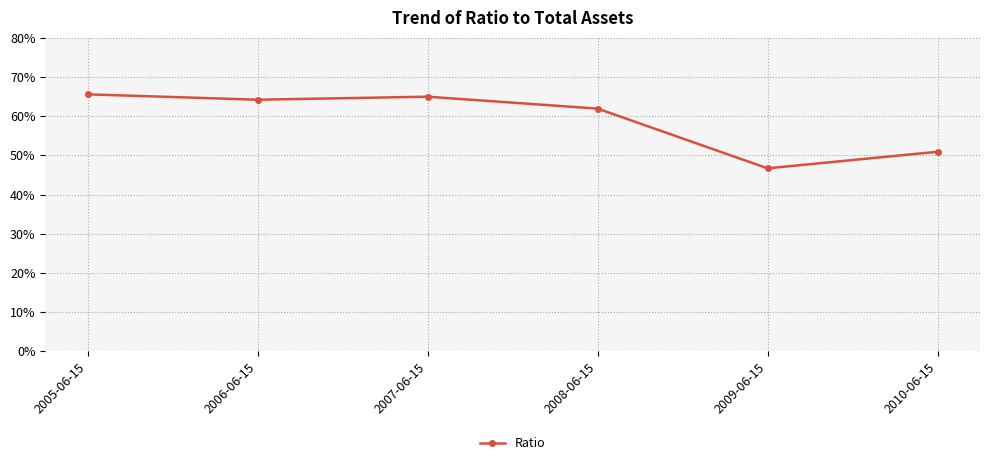

Which has a higher value, 2006-06-15 or 2007-06-15?

2007-06-15